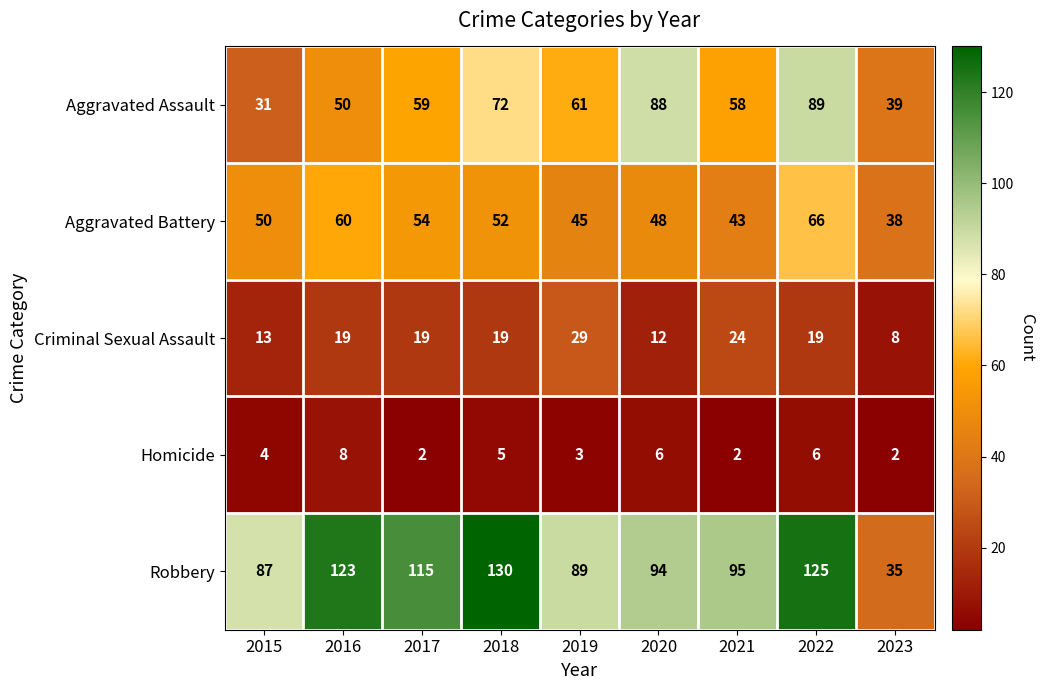

What is the difference between the second highest and second lowest values in the Criminal Sexual Assault series?

12